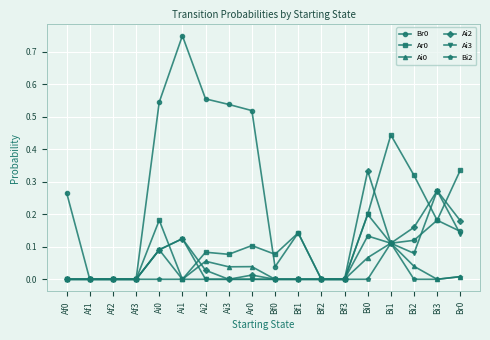

What is the total value across all series at Bi2?

0.7